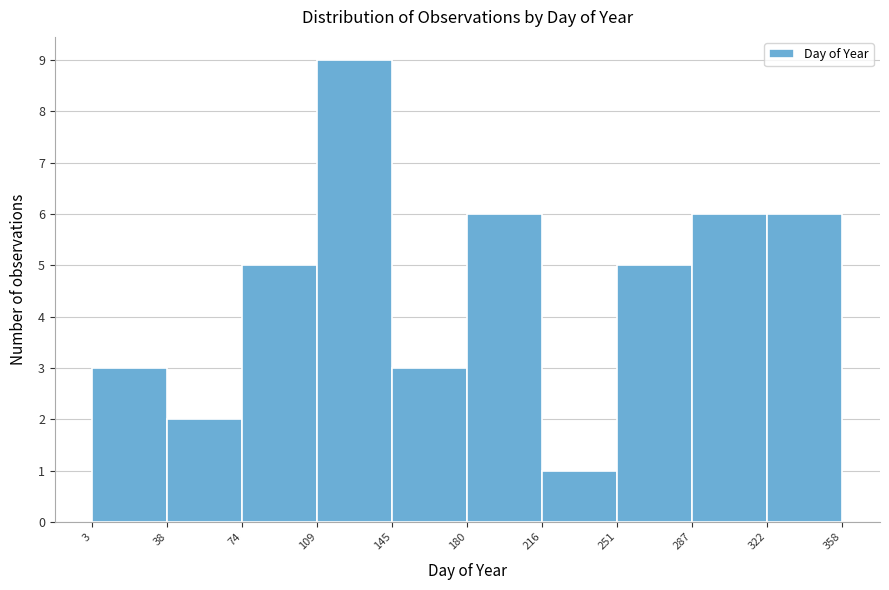

What is the height of the bar covering 145 to 180 on the x-axis? The values are not printed on the chart, so give them approximately, as read against the axis.

3